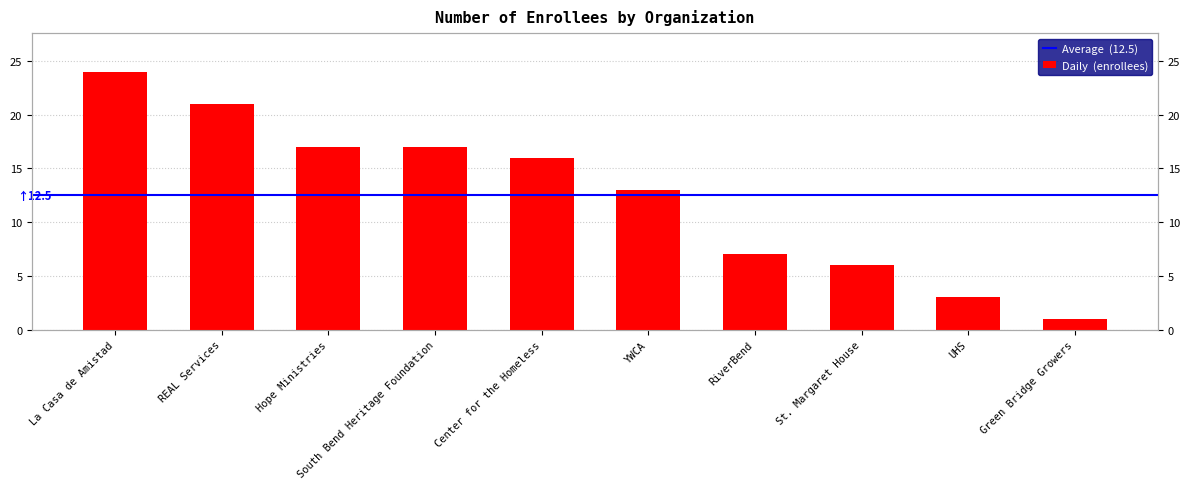

Reading right to left, transcribe all the data shown in this chart.

1	3	6	7	13	16	17	17	21	24